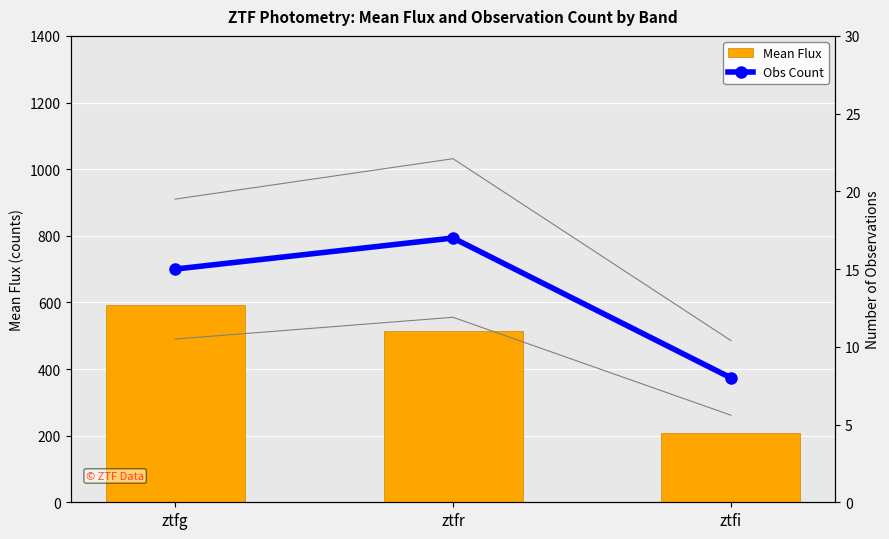

Which series has the largest range (max minus min)?

Mean Flux